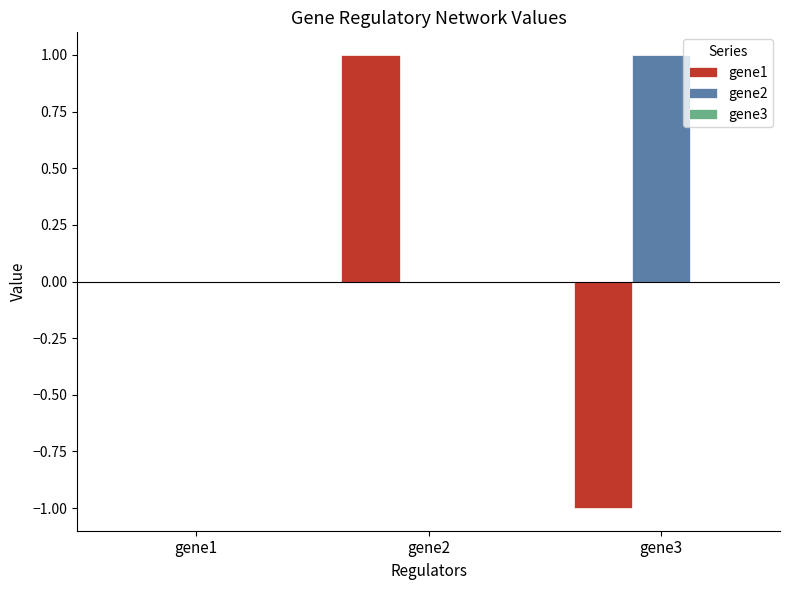

The value of gene1 at gene1 is 0. True or false?

True